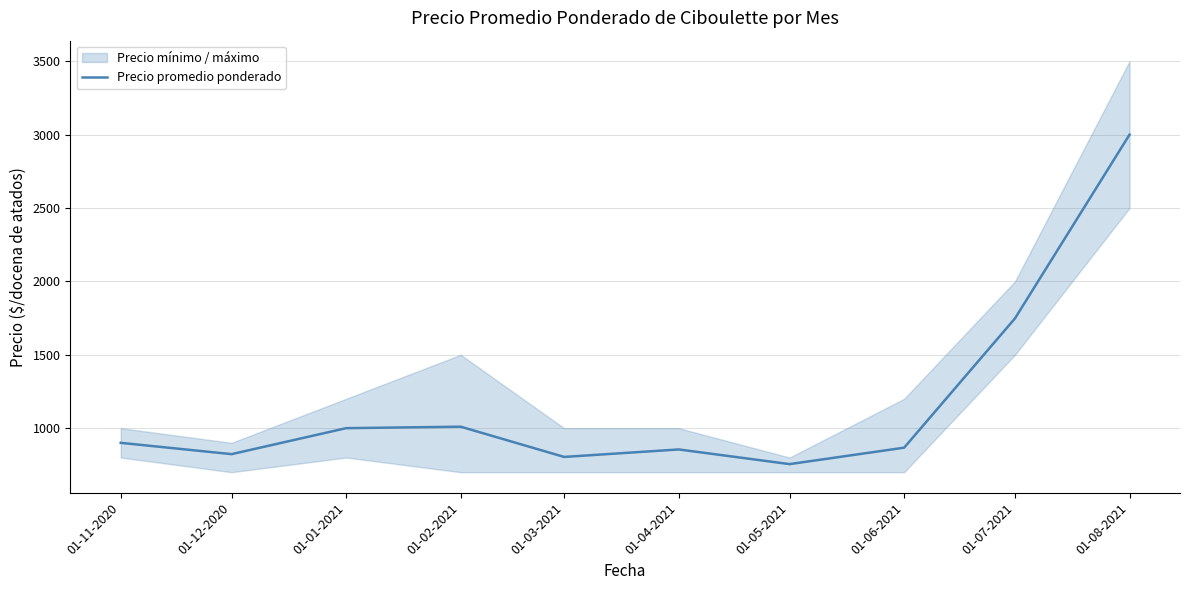

What is the label of the 3rd point from the right?

01-06-2021